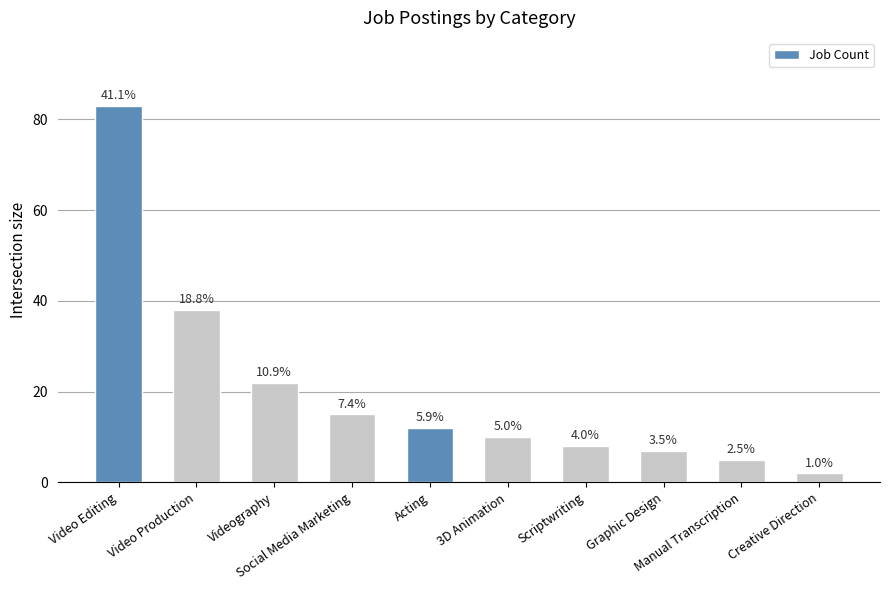

What is the difference between the second highest and minimum values?

36